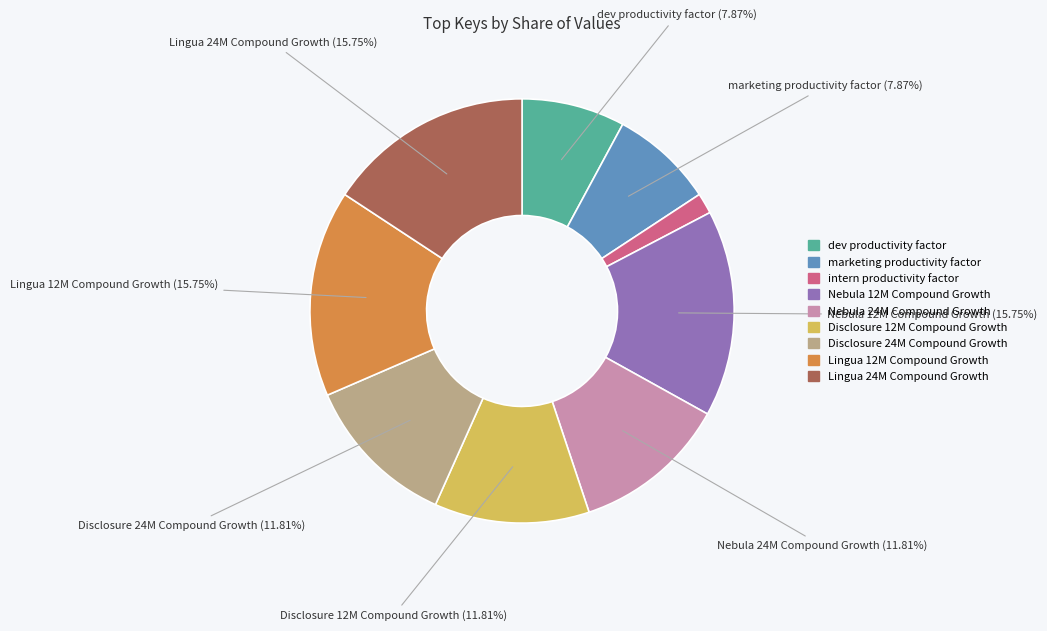

Does any single category account for the majority?

No